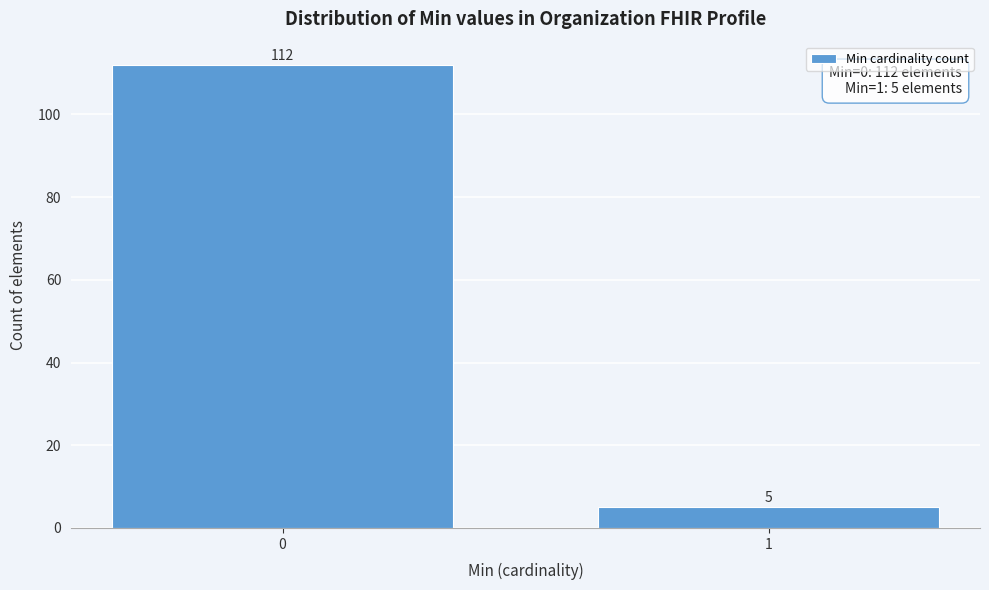

Reading left to right, list all the values displayed in this chart.

0=112	1=5